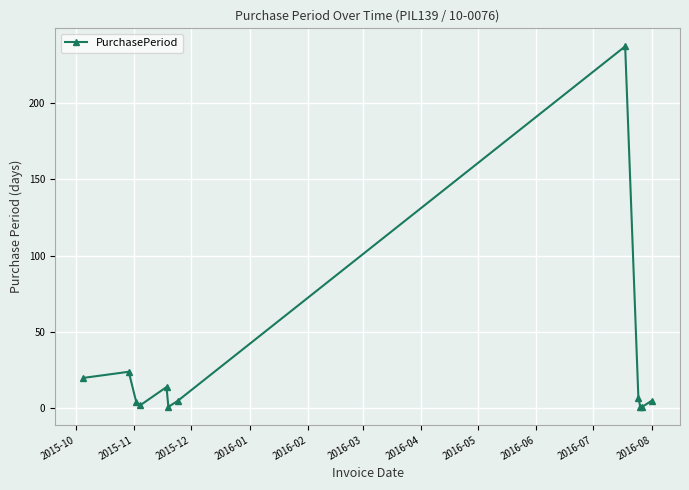

Does the chart display data point markers on the line(s)?

Yes